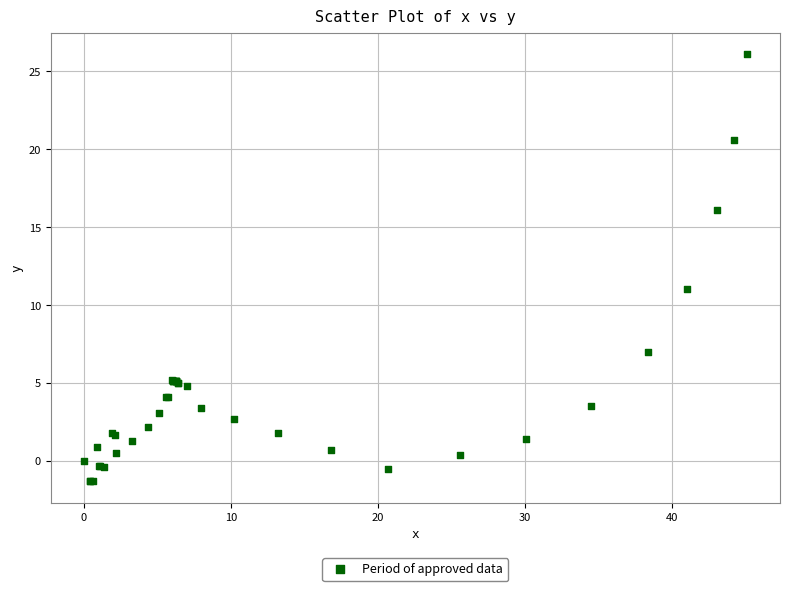

What Y value in the scatter plot is closest to 12?

11.0